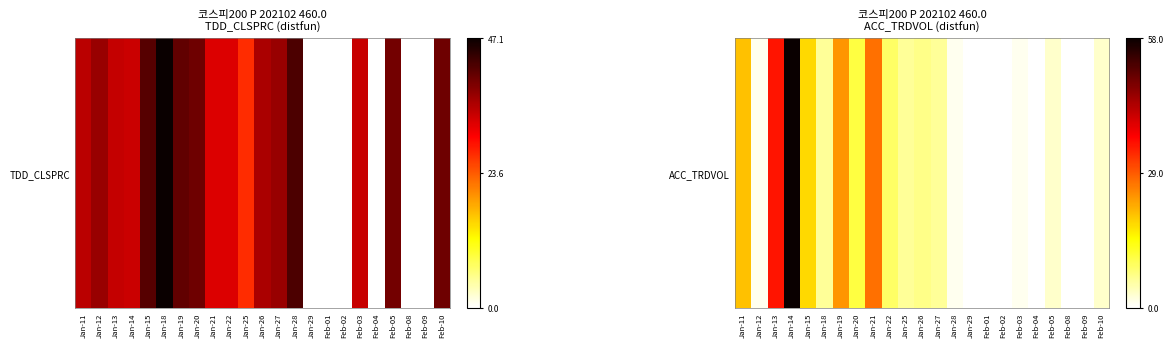

The chart shows a value of -0.6 at Feb-09. True or false?

False